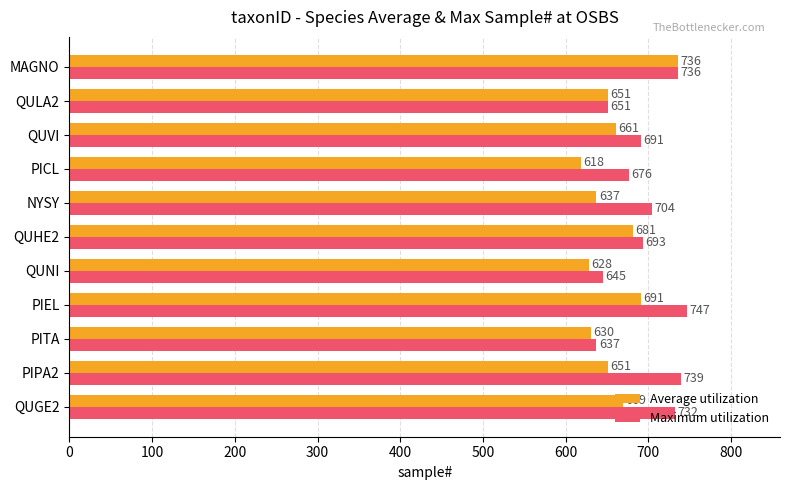

List the series in order of their peak value, highest first.

Maximum utilization, Average utilization